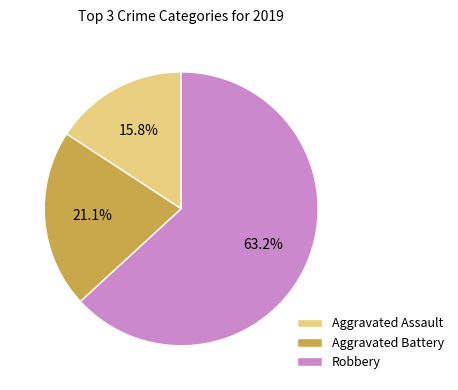

The Aggravated Assault slice represents 16% of the pie. True or false?

True